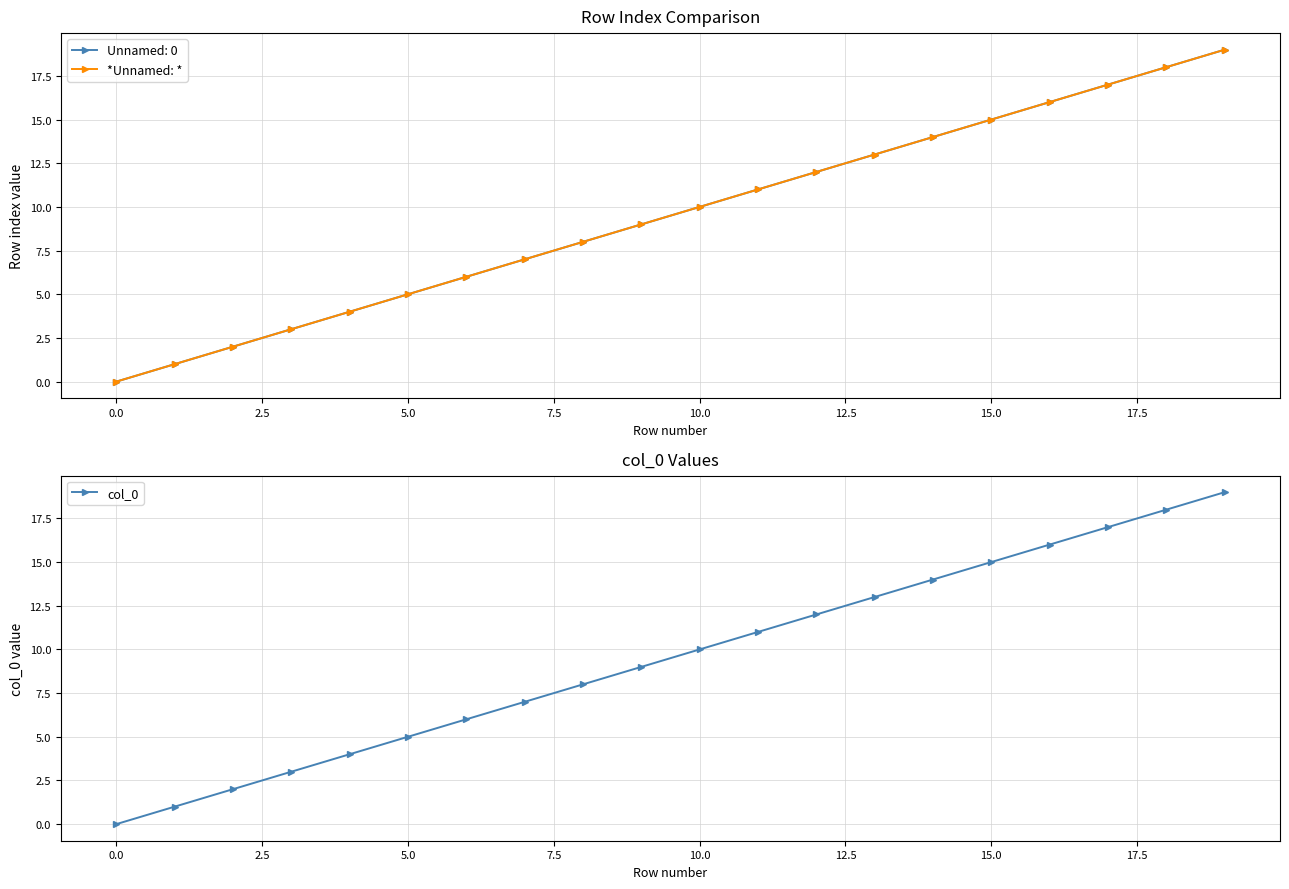

How many positive values does the *Unnamed: * series have?

19